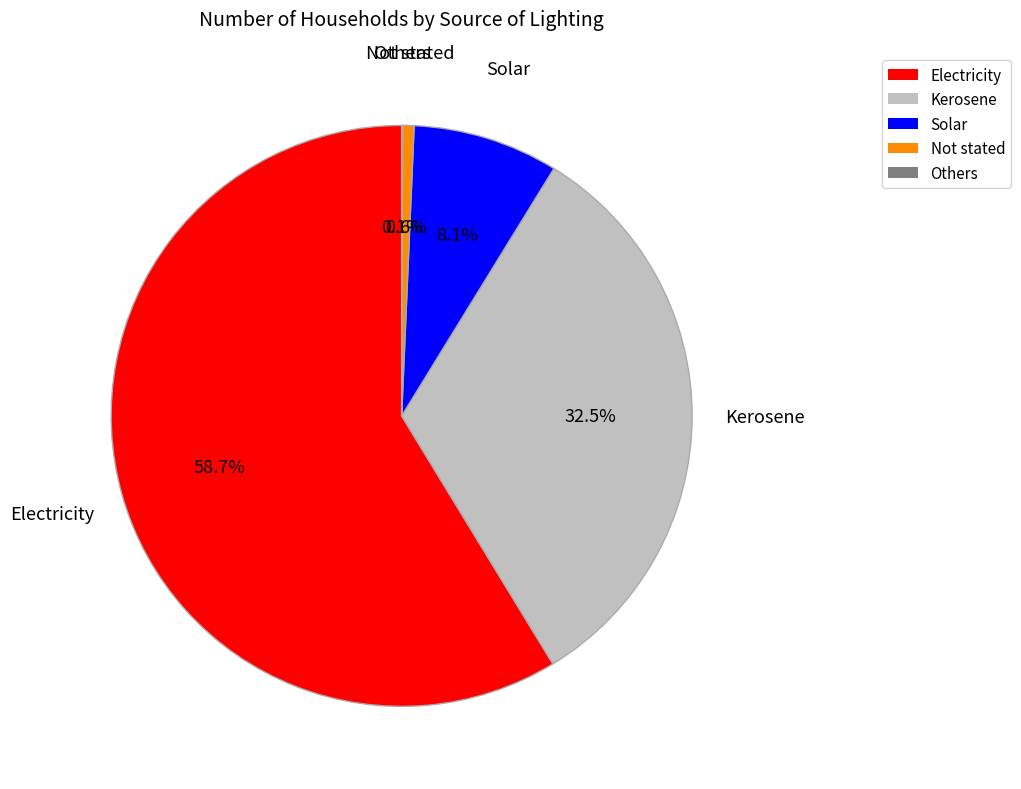

What is the largest slice in the pie chart?

Electricity